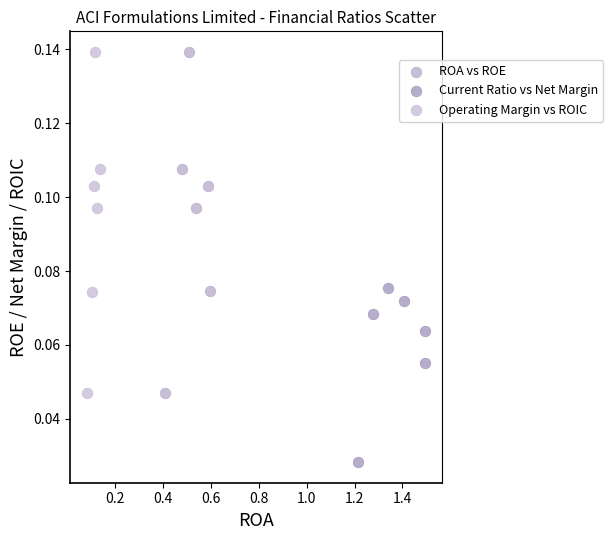

What are all the series names shown in the legend?

ROA vs ROE, Current Ratio vs Net Margin, Operating Margin vs ROIC